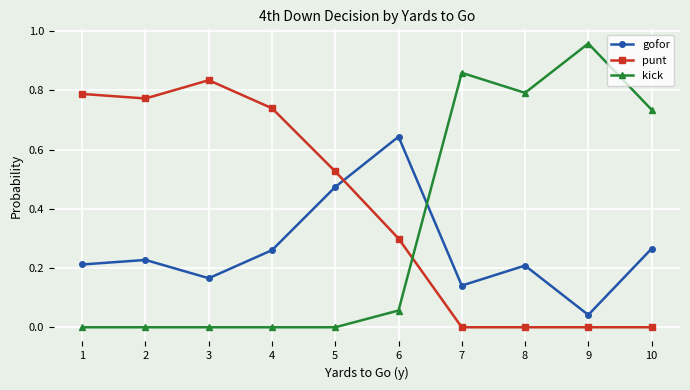

What is the sum of all punt values?

4.0